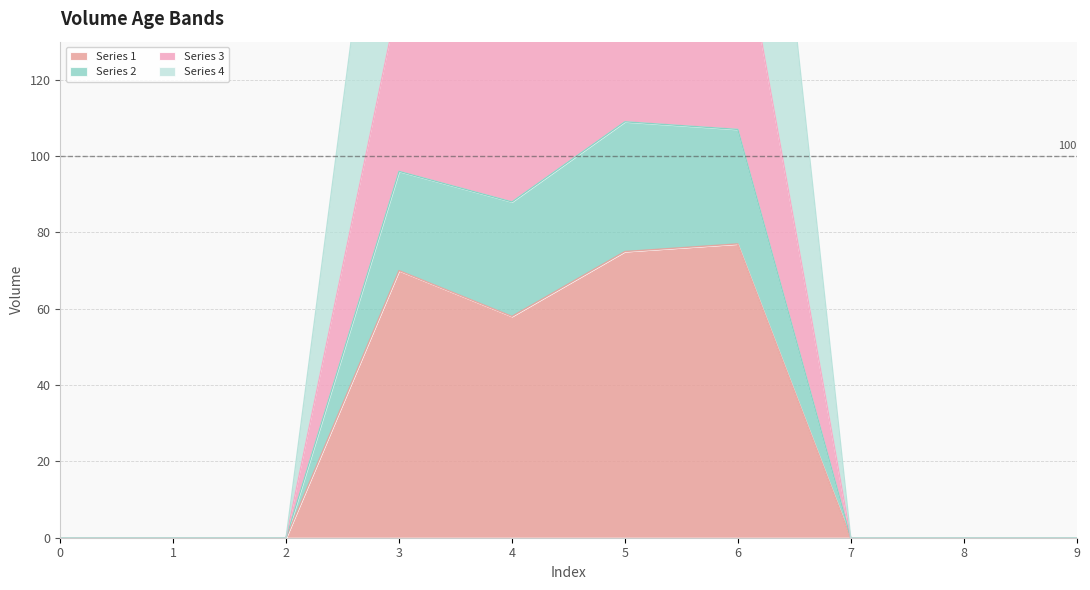

The value of Series 1 at 9 is 0. True or false?

True